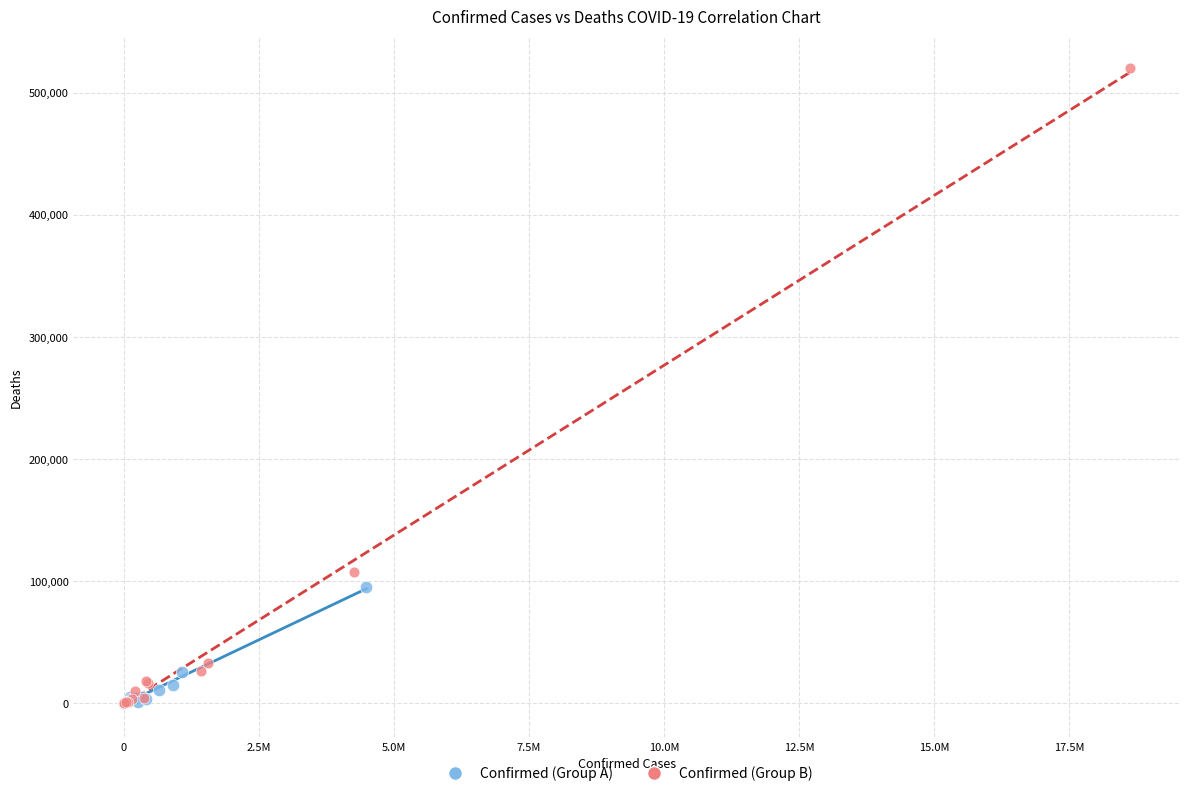

Which series reaches the maximum Y coordinate?

Confirmed (Group B)